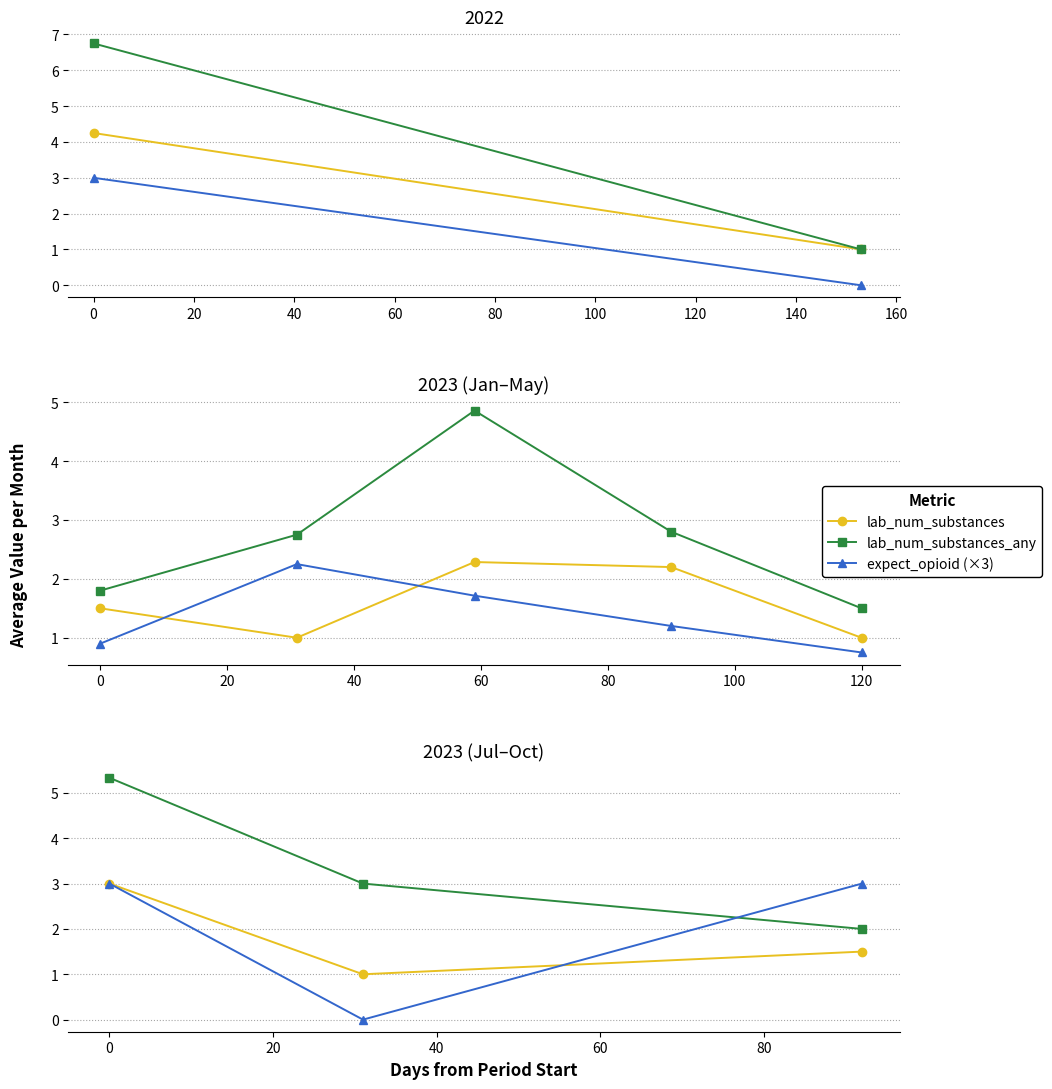

Does the chart have visible grid lines?

Yes